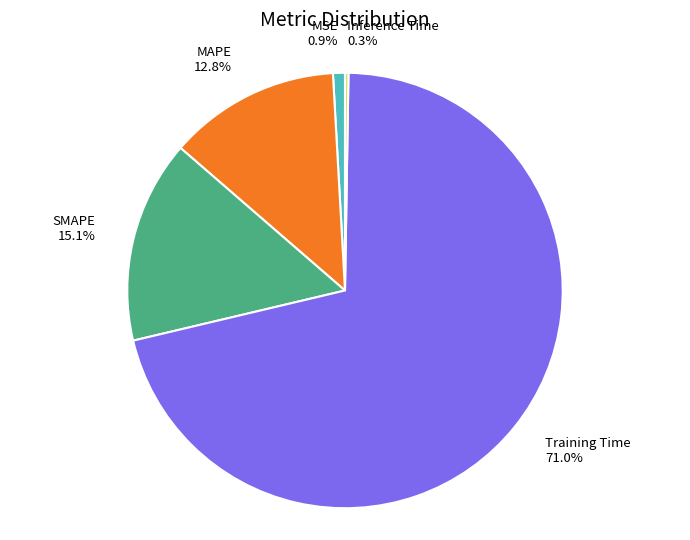

To the nearest percent, what is the combined percentage of SMAPE and MAPE?

28%